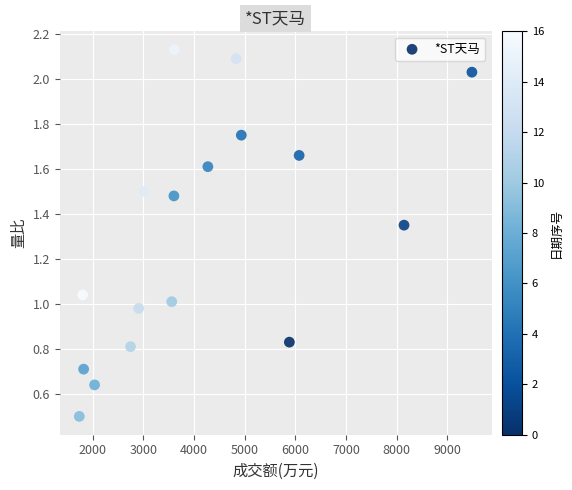

What is the range of X values (max minus min)?

7756.0